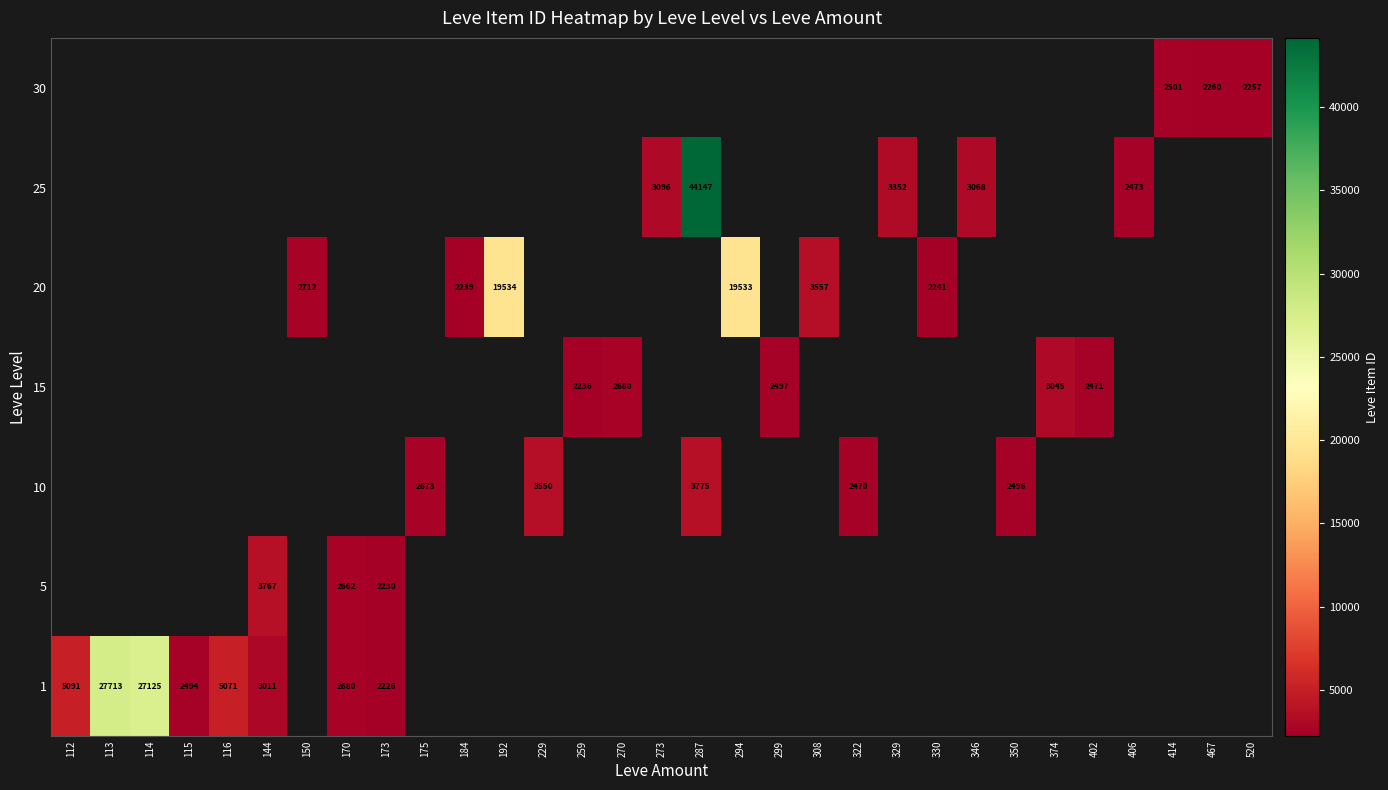

True or false: 15 has a value of 1380 at 259.

False